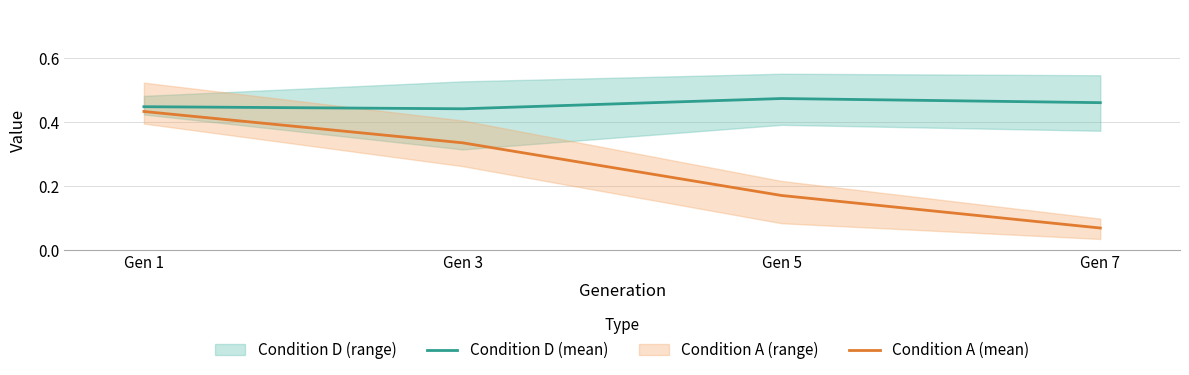

Reading left to right, transcribe all the data shown in this chart.

Condition D (mean): Gen 1=0.4	Gen 3=0.4	Gen 5=0.5	Gen 7=0.5
Condition A (mean): Gen 1=0.4	Gen 3=0.3	Gen 5=0.2	Gen 7=0.1